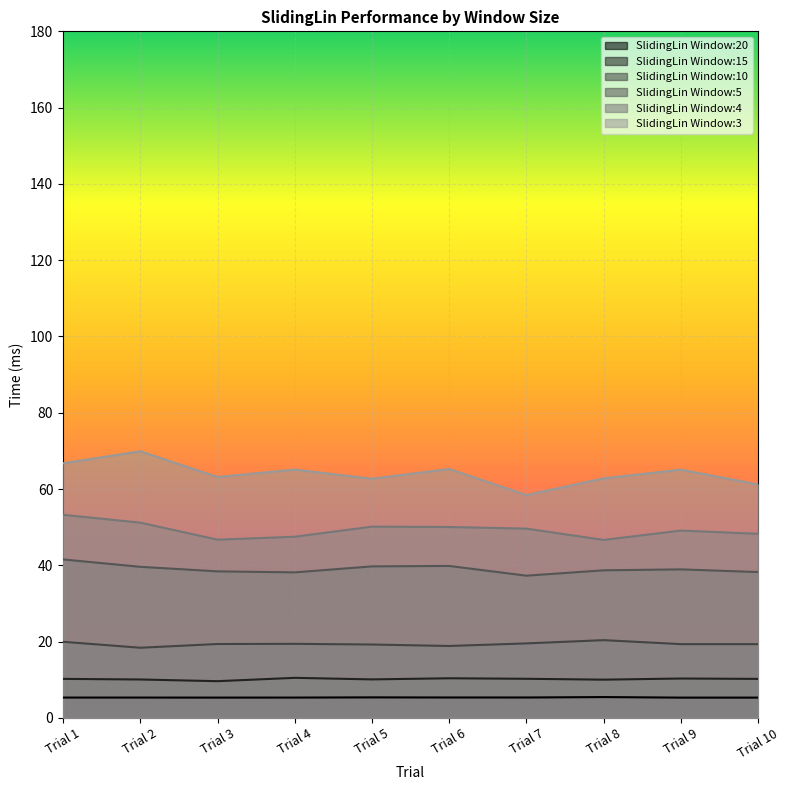

Which category has the highest value across all series?

Trial 2